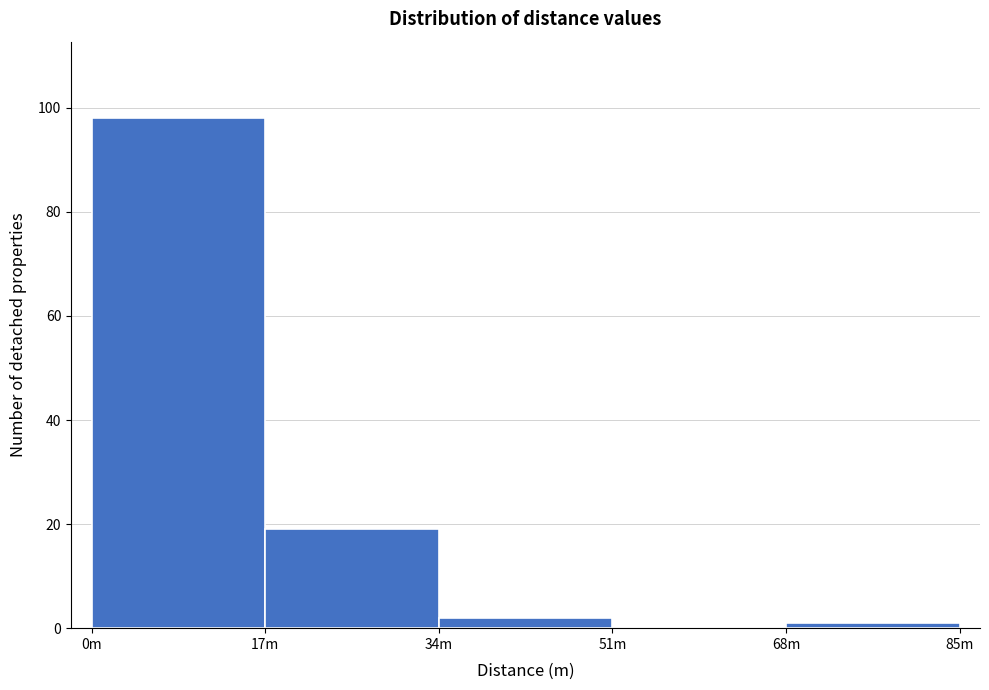

Reading right to left, transcribe all the data shown in this chart.

68m=1	51m=0	34m=2	17m=19	0m=98